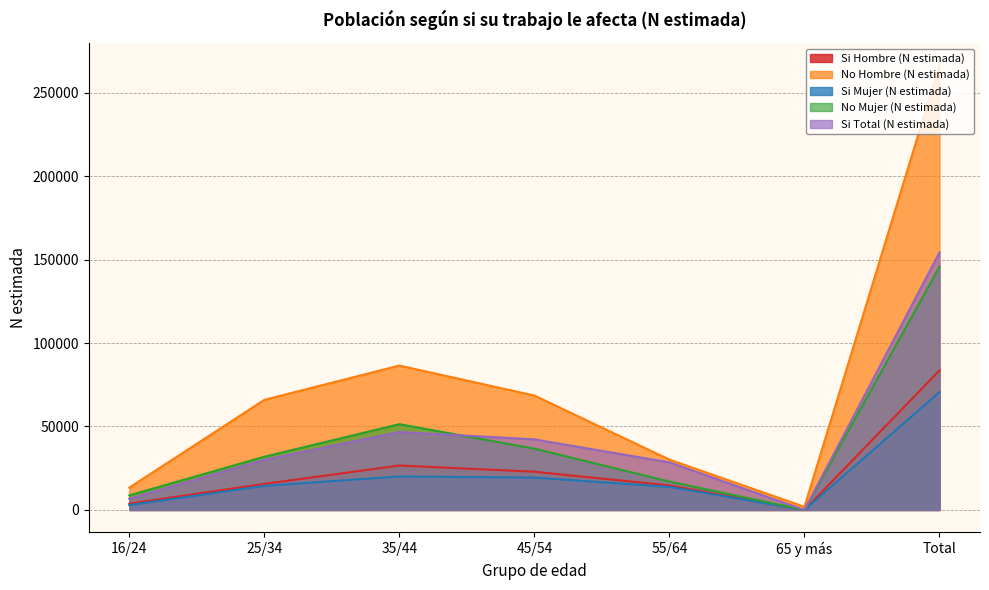

How many data points does each series have?

7